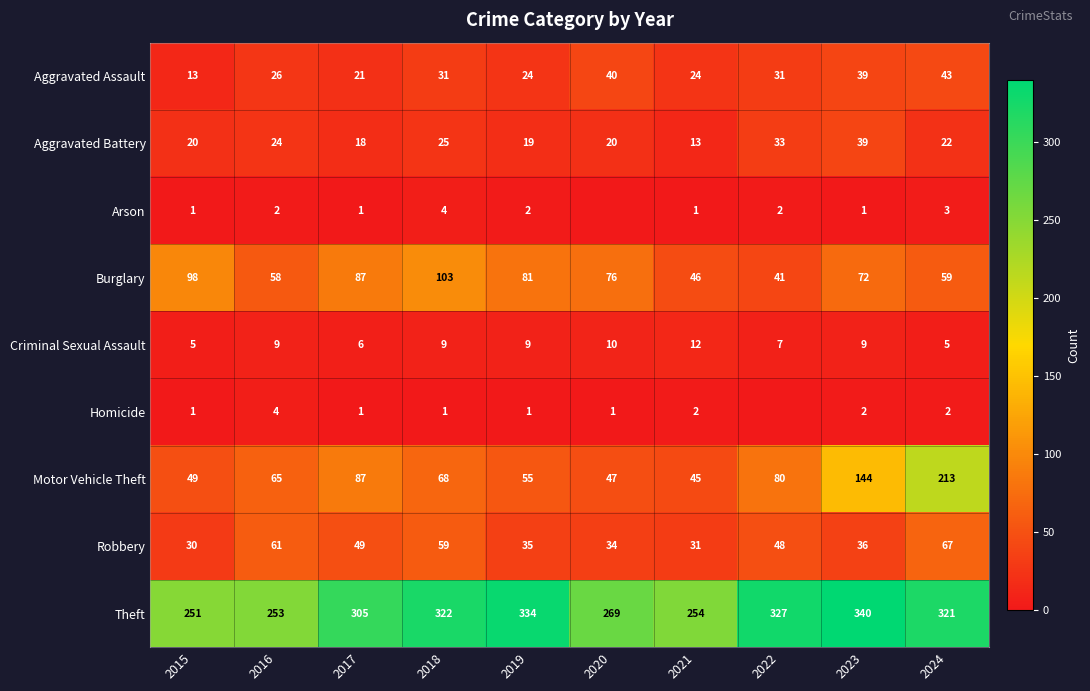

At which label does Motor Vehicle Theft reach its minimum?

2021